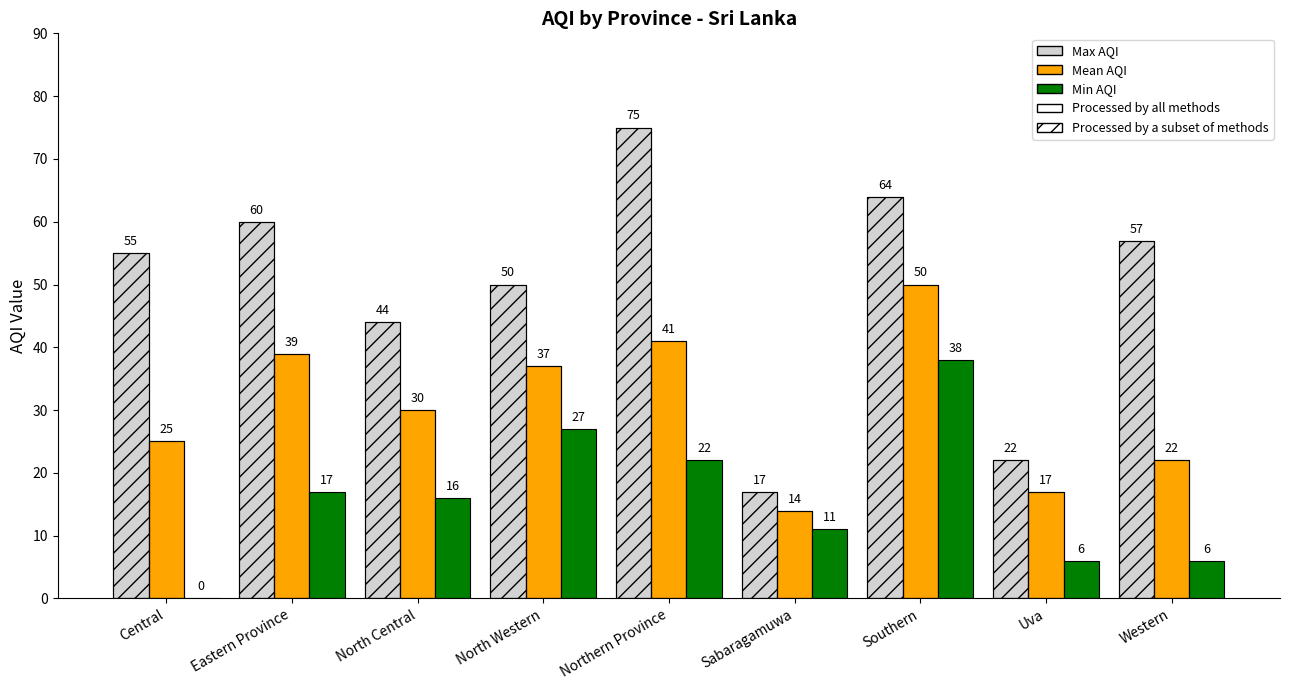

What is the difference between the maximum and minimum values in the Min AQI series?

38